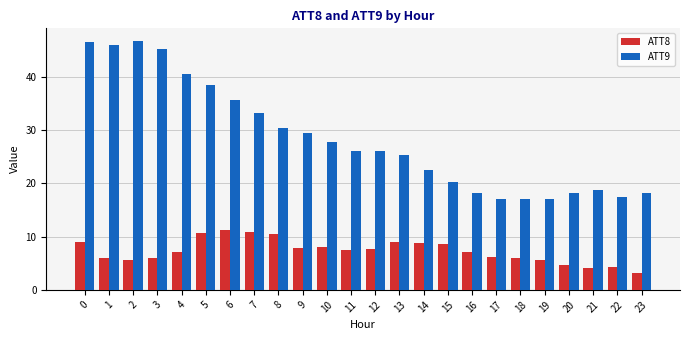

What is the difference between the ATT9 values at 15 and 20?

2.0